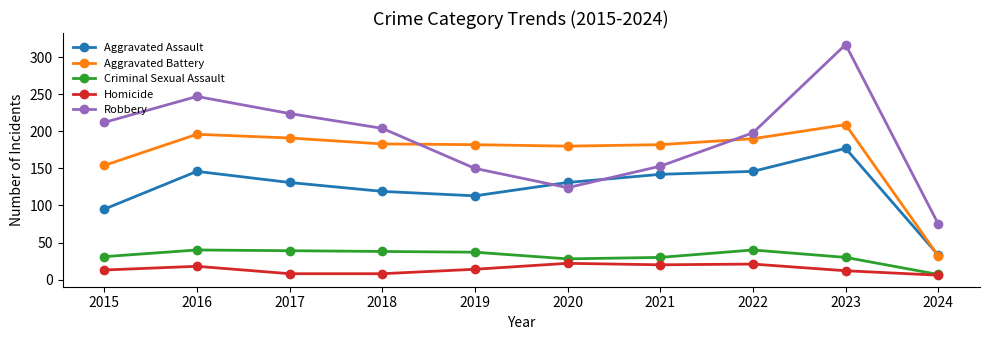

True or false: Aggravated Battery has more than 1 points higher than both neighbors.

True